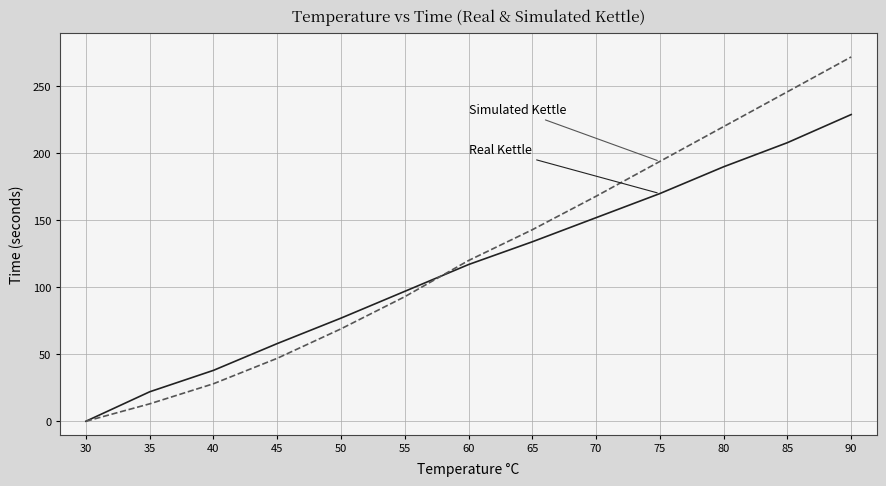

Does the chart display data point markers on the line(s)?

No